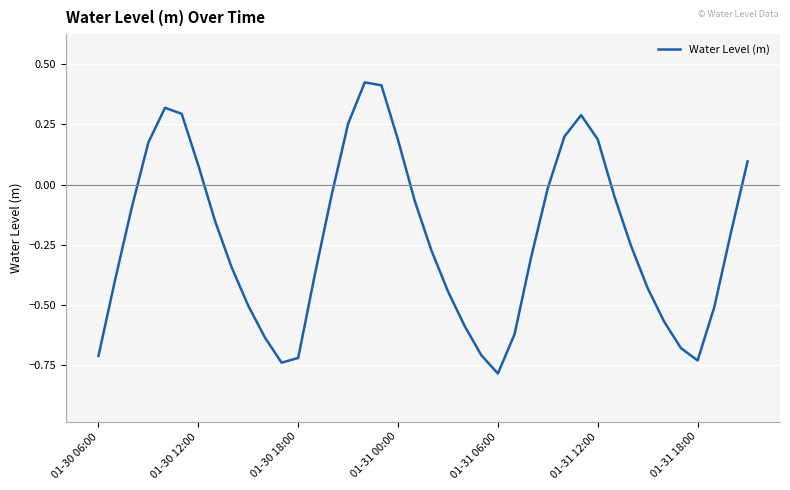

What is the sum of all values?

-9.0